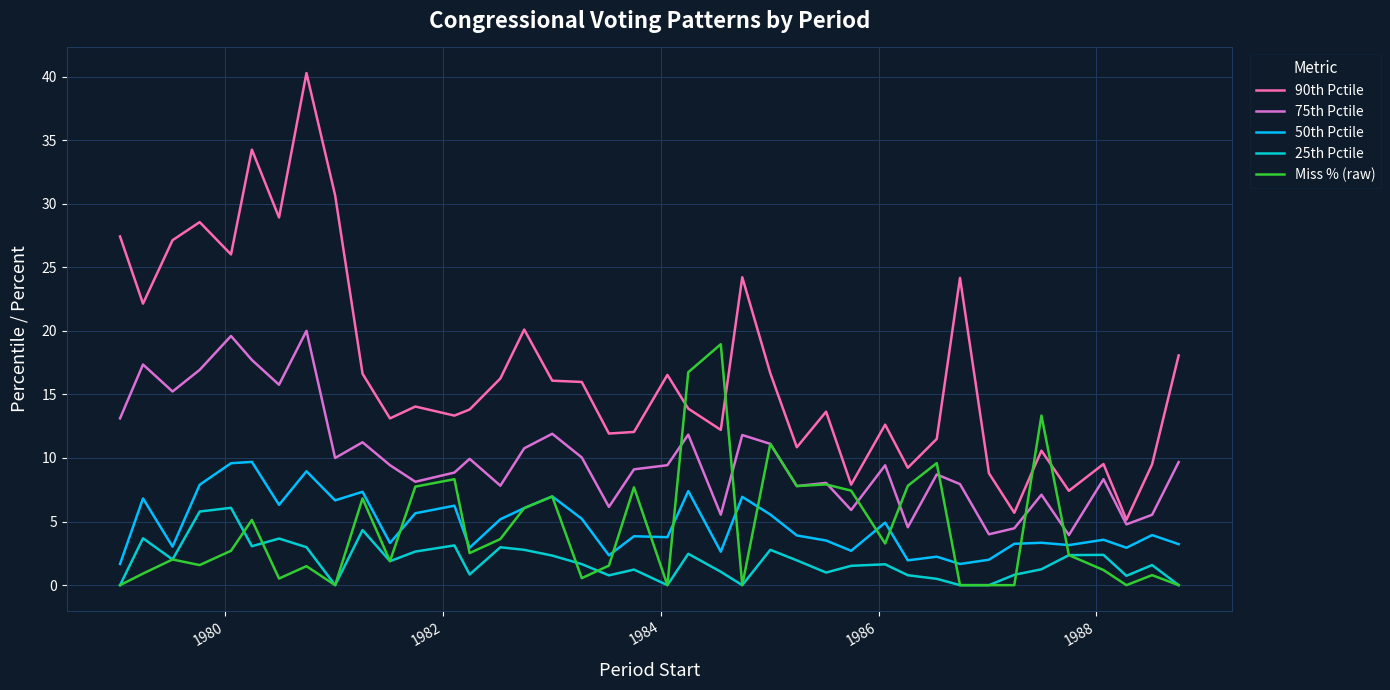

Which series has the widest spread of values?

90th Pctile